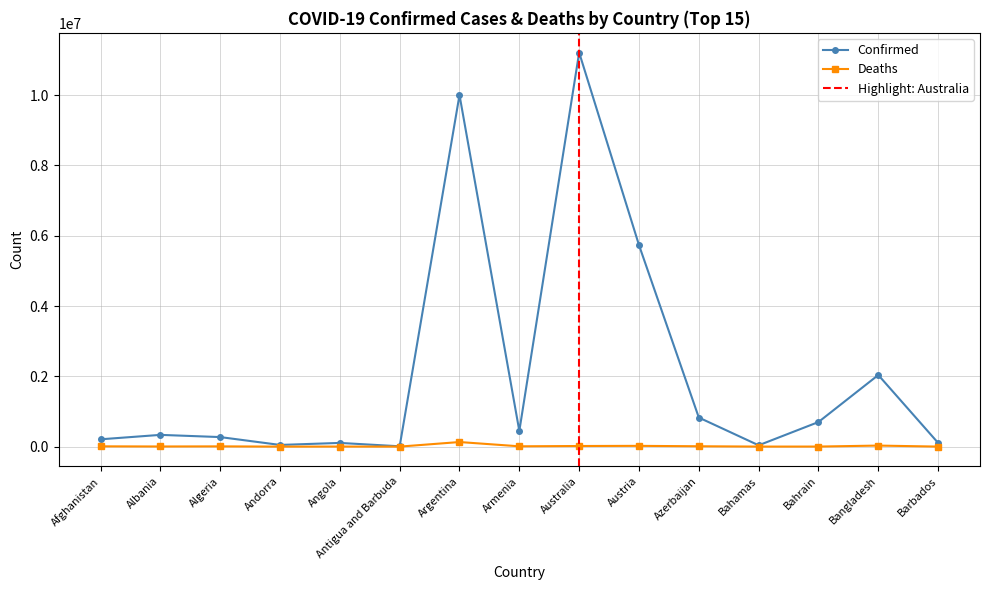

What is the highest value of the Confirmed series?

11212455